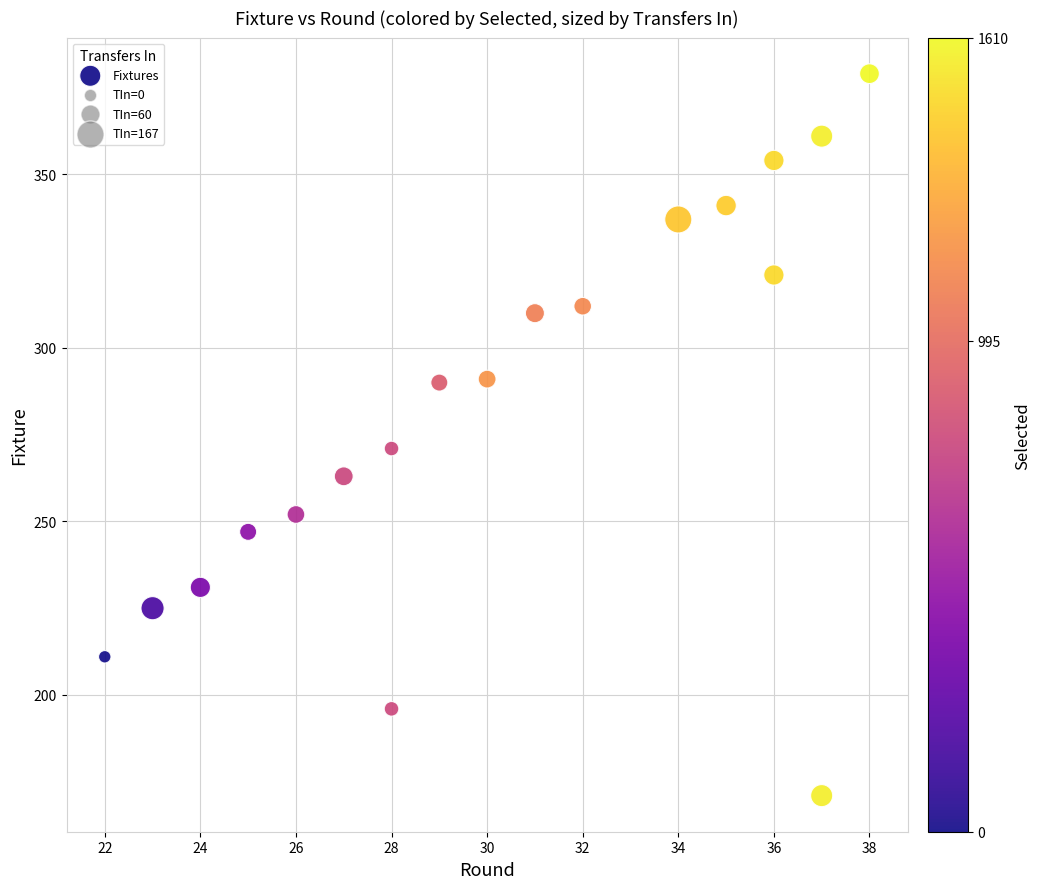

What Y value in the scatter plot is closest to 275?

271